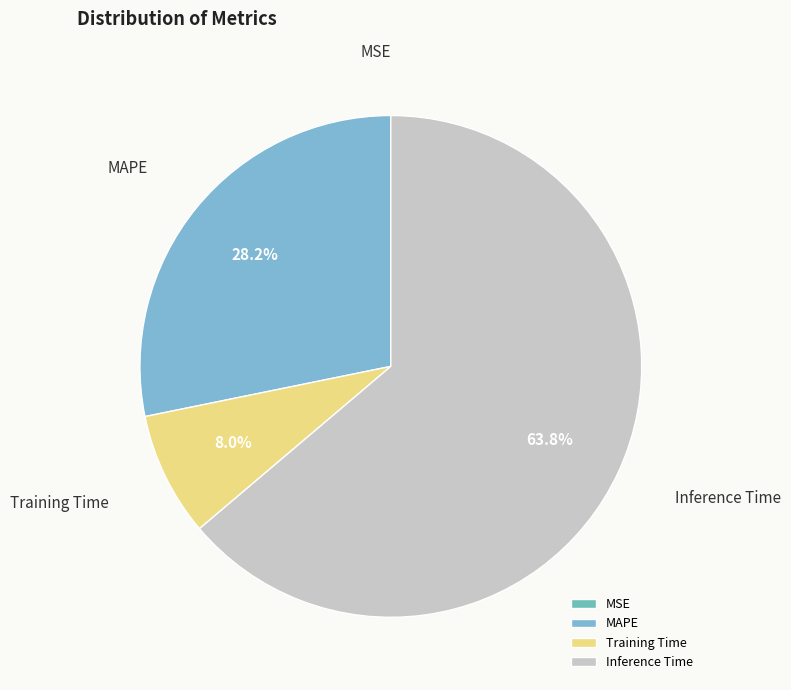

Combined, what portion of the pie is Inference Time and Training Time?

71.8%